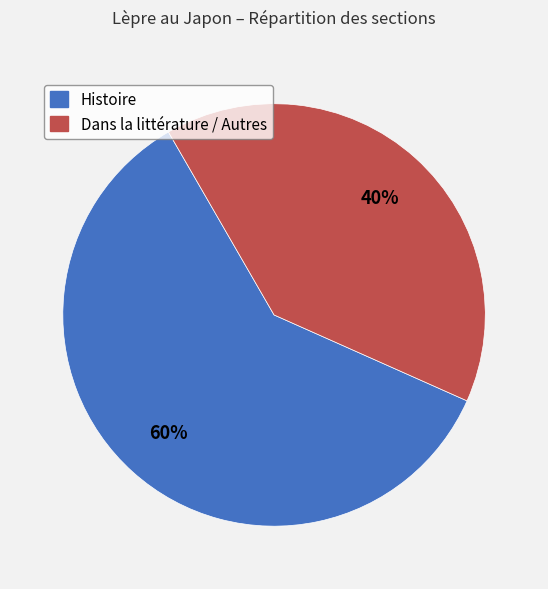

Which slice is the largest?

Histoire